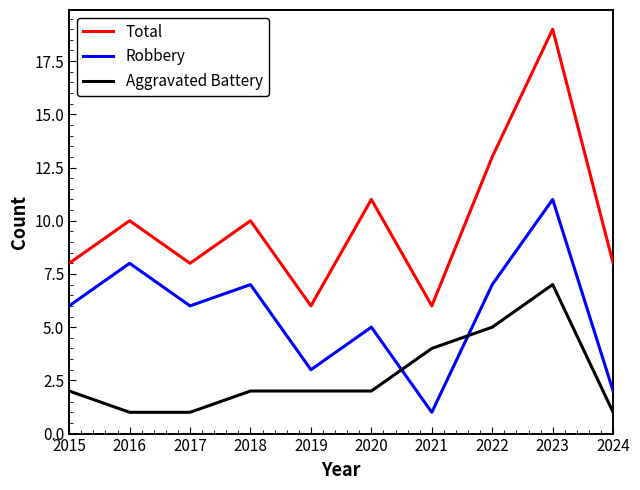

What is the difference between the Total values at 2015 and 2020?

3